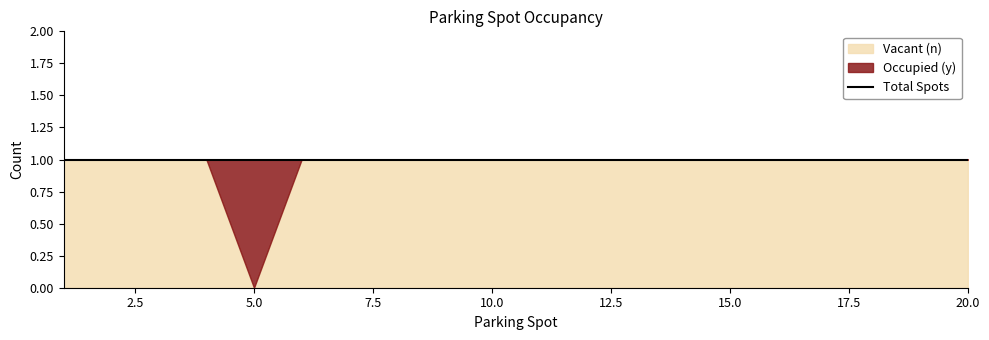

What is the sum of the Vacant (n) values at 3 and 10?

2